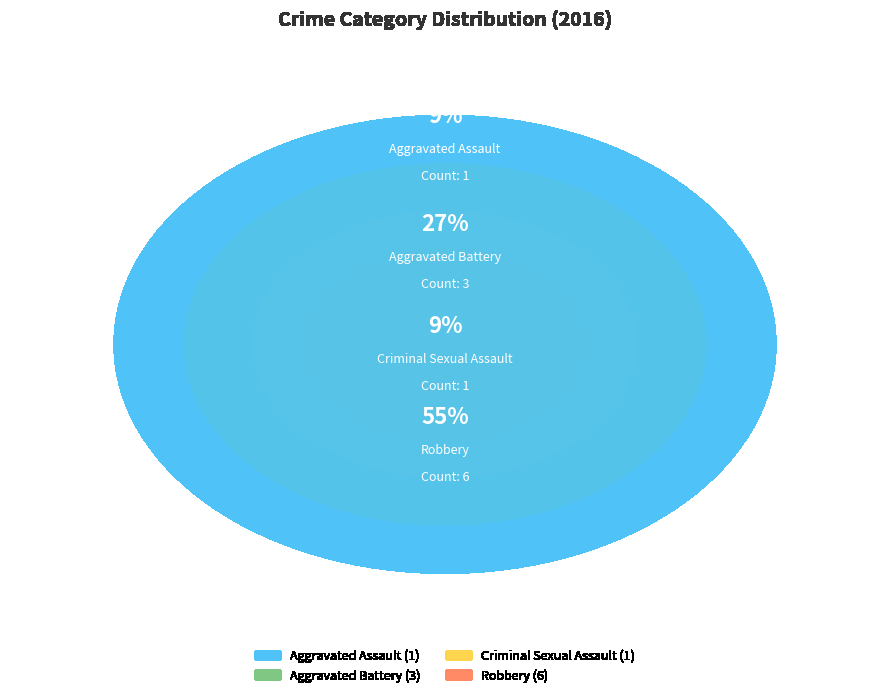

What is the smallest slice in the pie chart?

Aggravated Assault